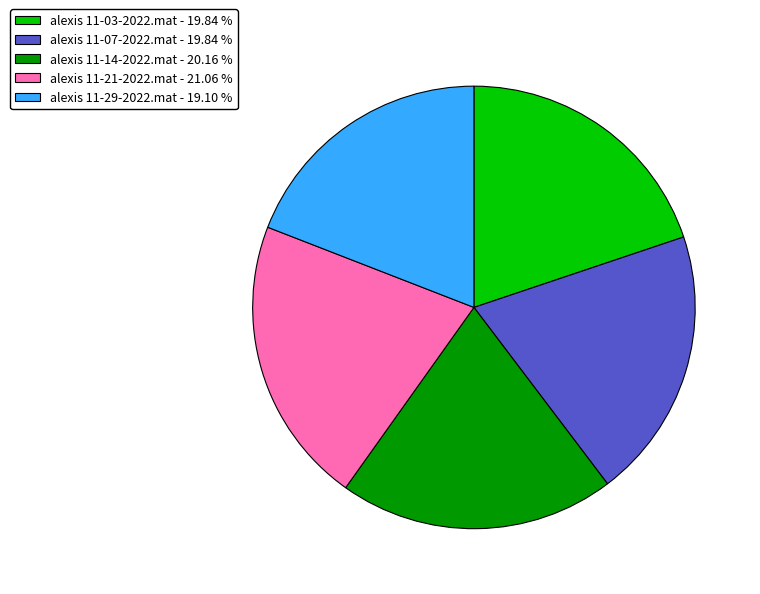

Do alexis 11-29-2022.mat - 19.10 % and alexis 11-07-2022.mat - 19.84 % together represent more than half of the pie?

No